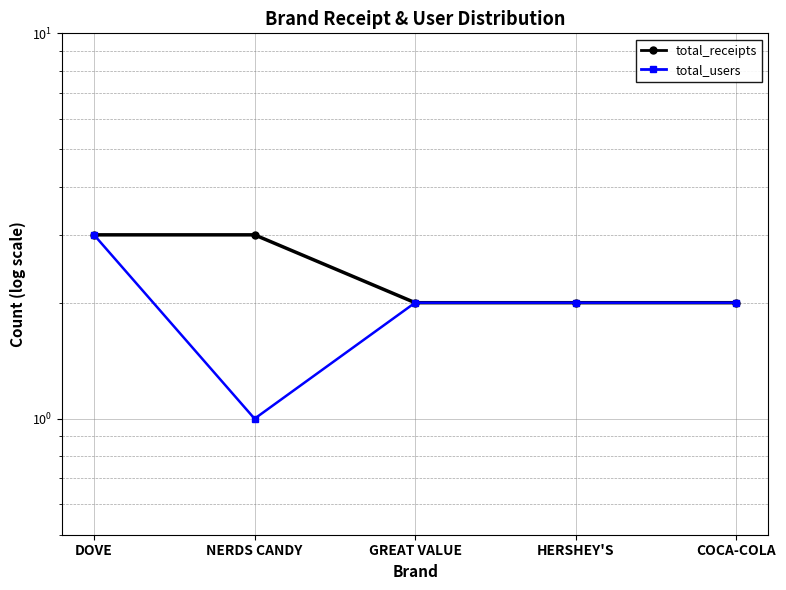

Which series has the widest spread of values?

total_users